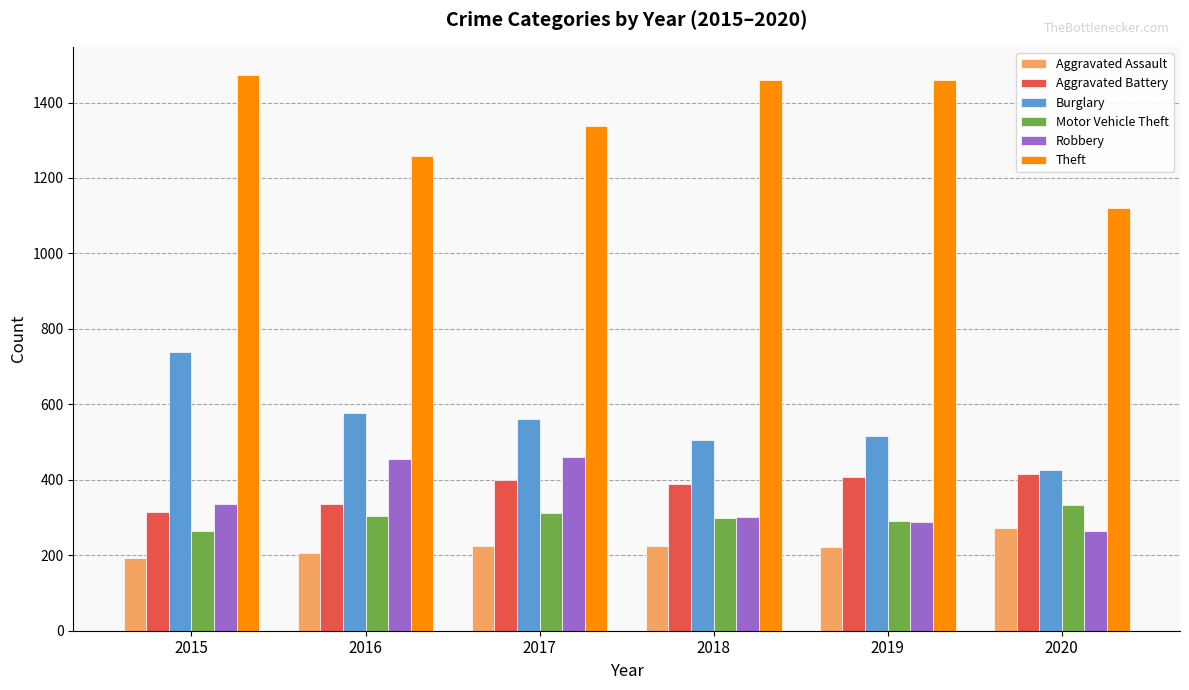

What is the difference between the highest and lowest values at 2018?

1236